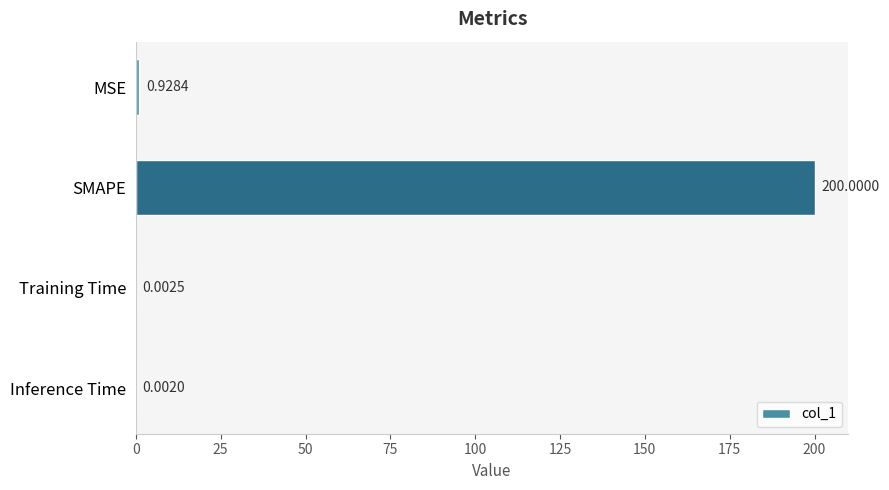

At which category does the chart reach its peak across all series?

SMAPE